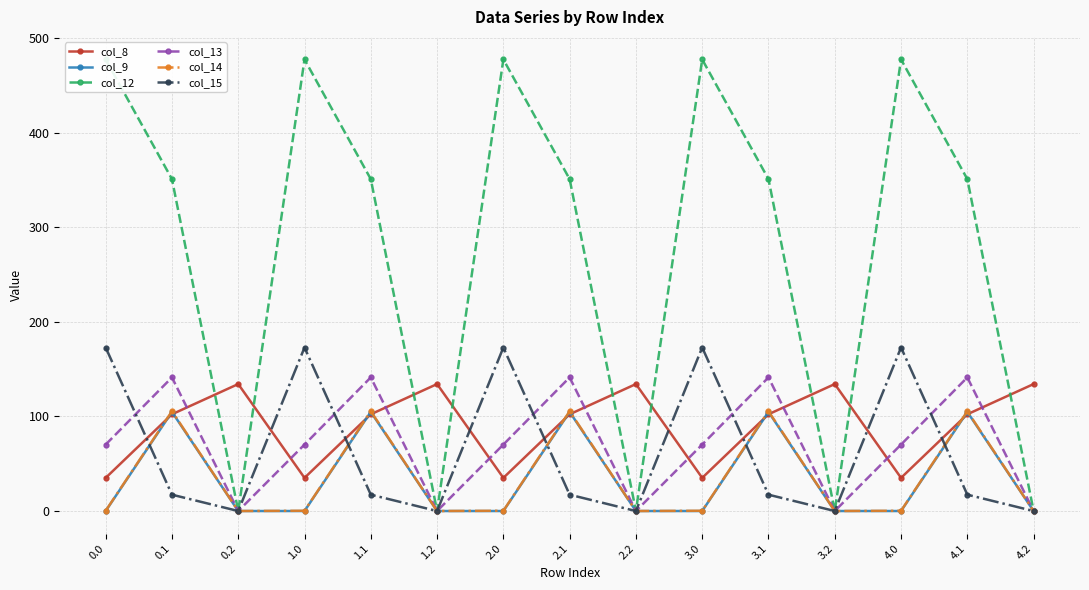

At how many categories does at least one series exceed 168?

10